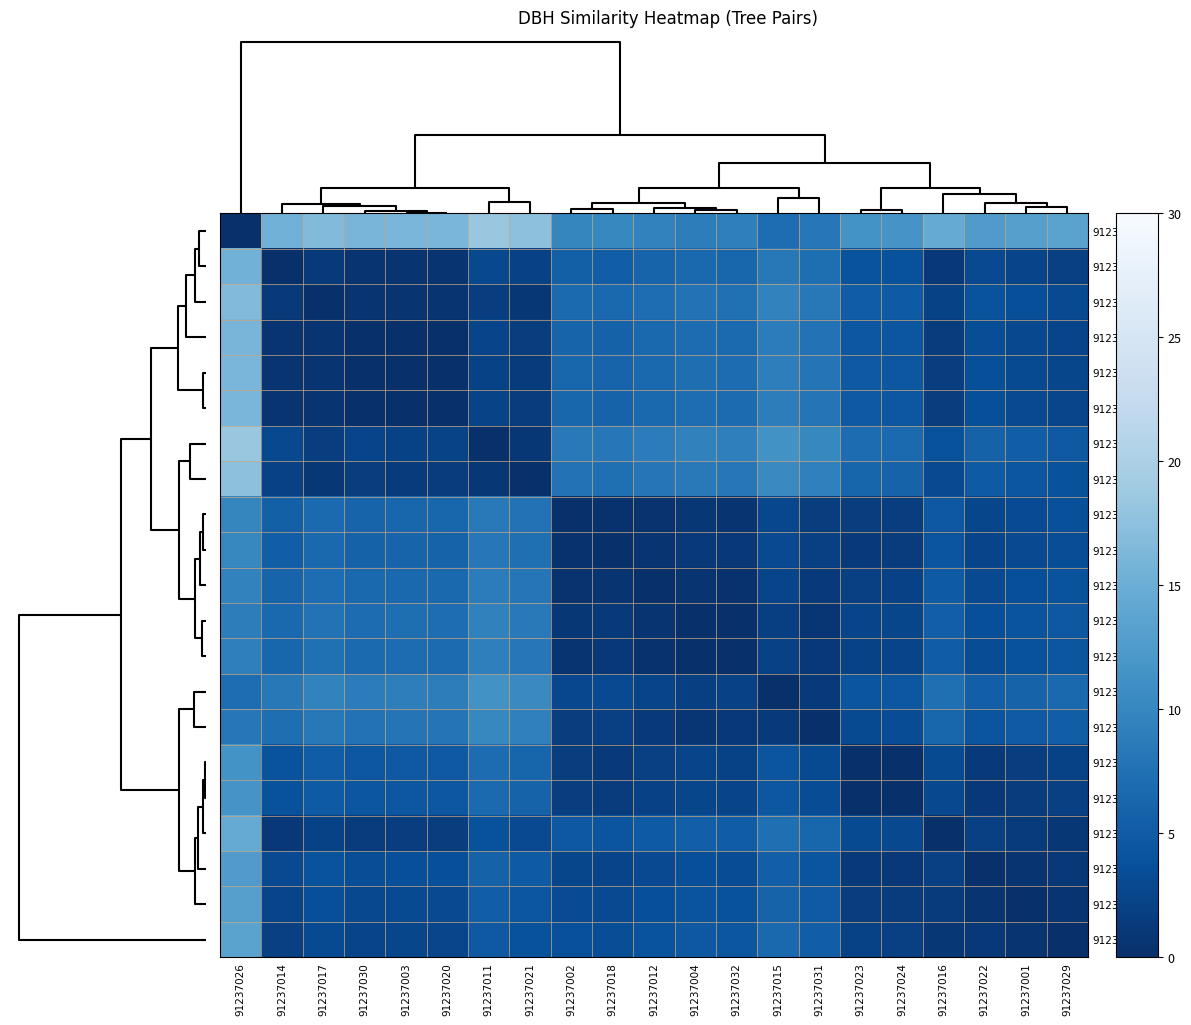

Rank the series by their maximum value, from highest to lowest.

91237026, 91237011, 91237021, 91237017, 91237003, 91237020, 91237030, 91237014, 91237016, 91237029, 91237001, 91237022, 91237024, 91237023, 91237015, 91237018, 91237031, 91237002, 91237012, 91237004, 91237032